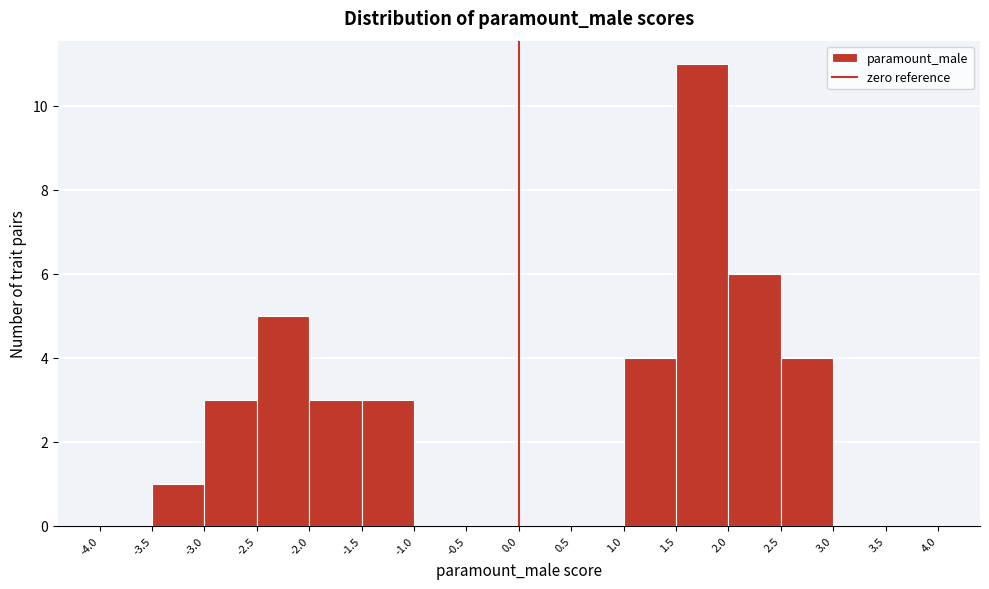

Over which range of the x-axis is the bar tallest?

1.5 to 2.0